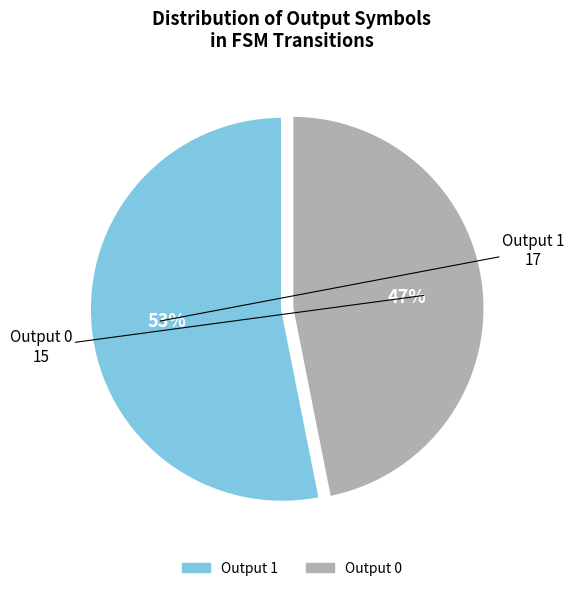

Rank the categories by value from lowest to highest.

Output 0, Output 1